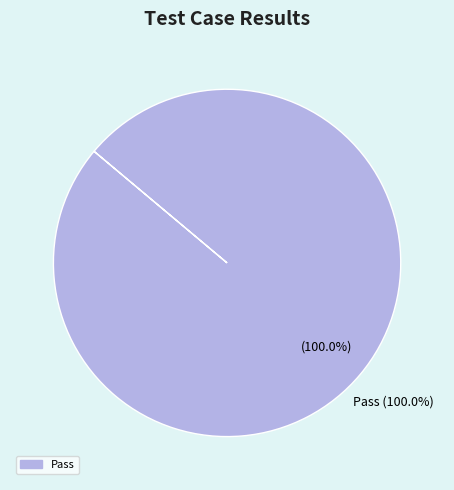

Combined, what portion of the pie is Pass and Suspended?

100.0%